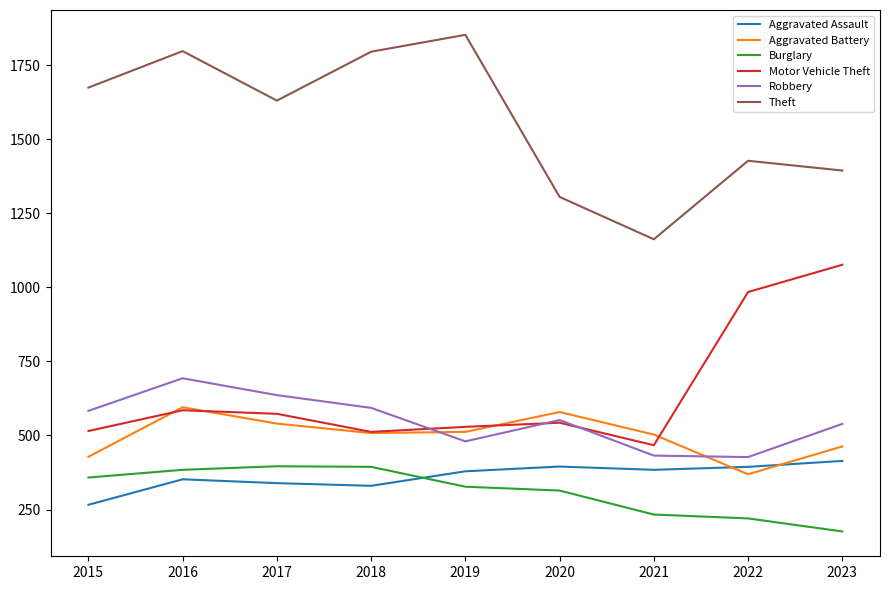

True or false: Burglary and Aggravated Battery cross at least once.

False